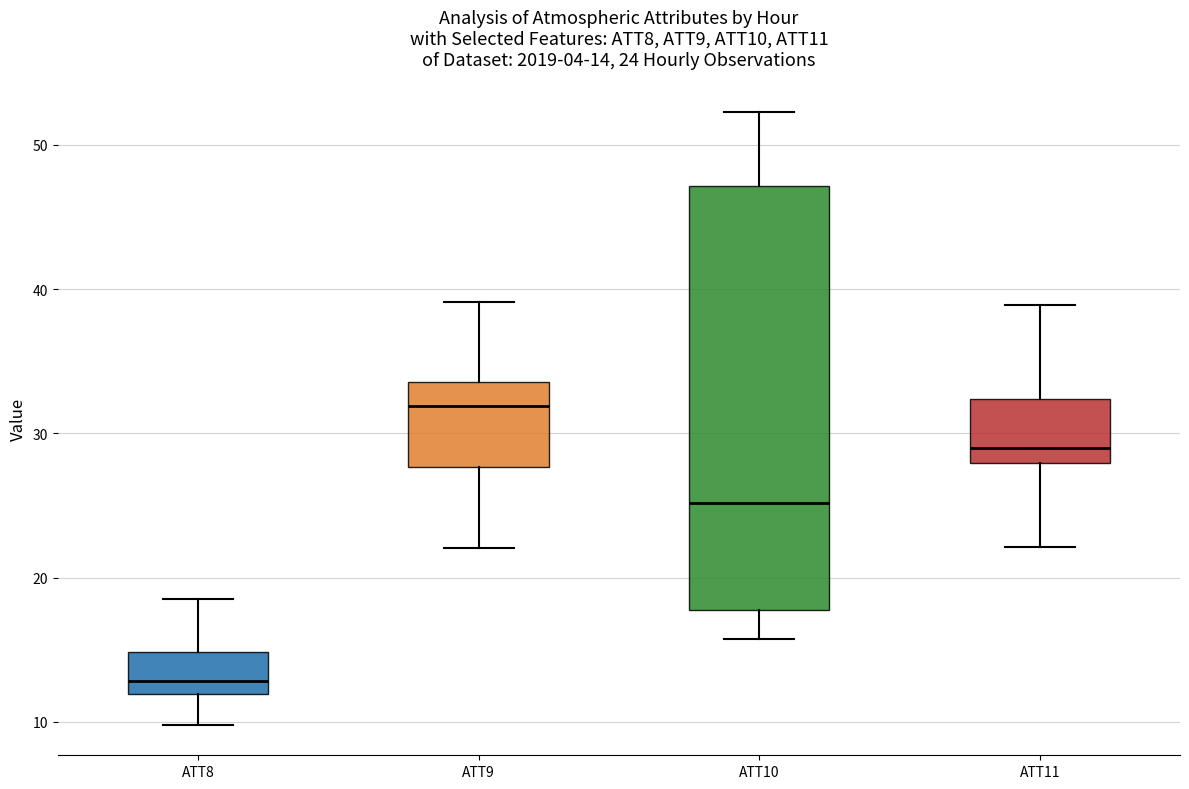

Comparing the boxes themselves (not the whiskers), which one is the tallest?

ATT10